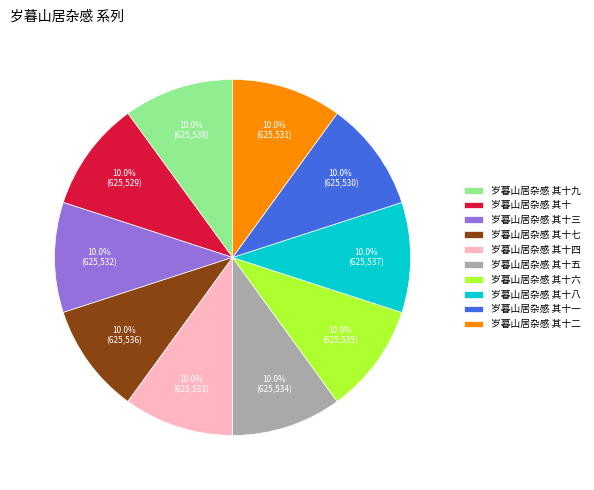

What percentage is the 岁暮山居杂感 其十七 slice, to the nearest percent?

10%